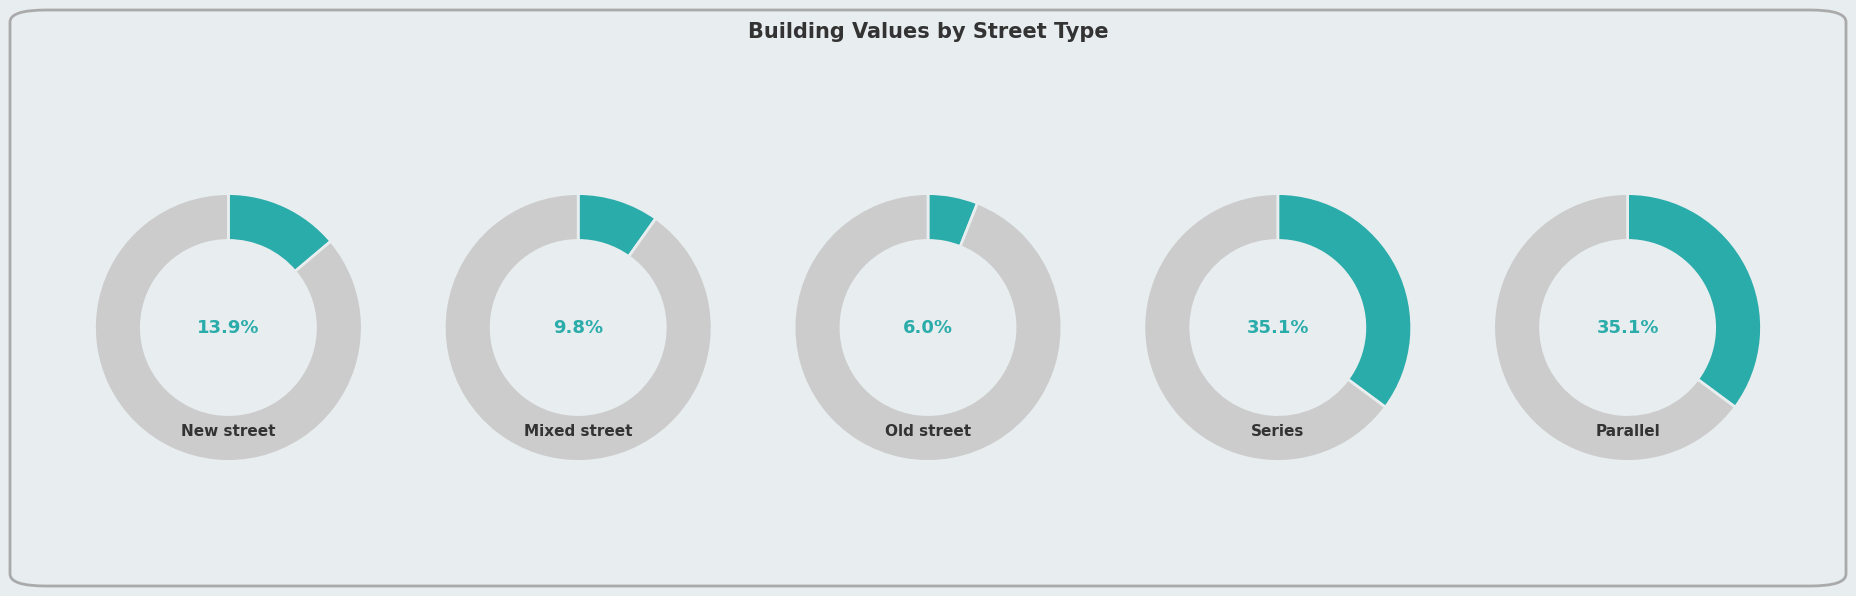

How many slices are in this pie chart?

5